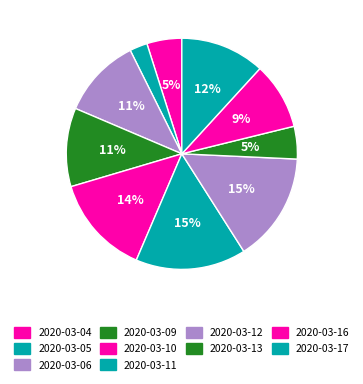

What is the largest slice in the pie chart?

2020-03-11